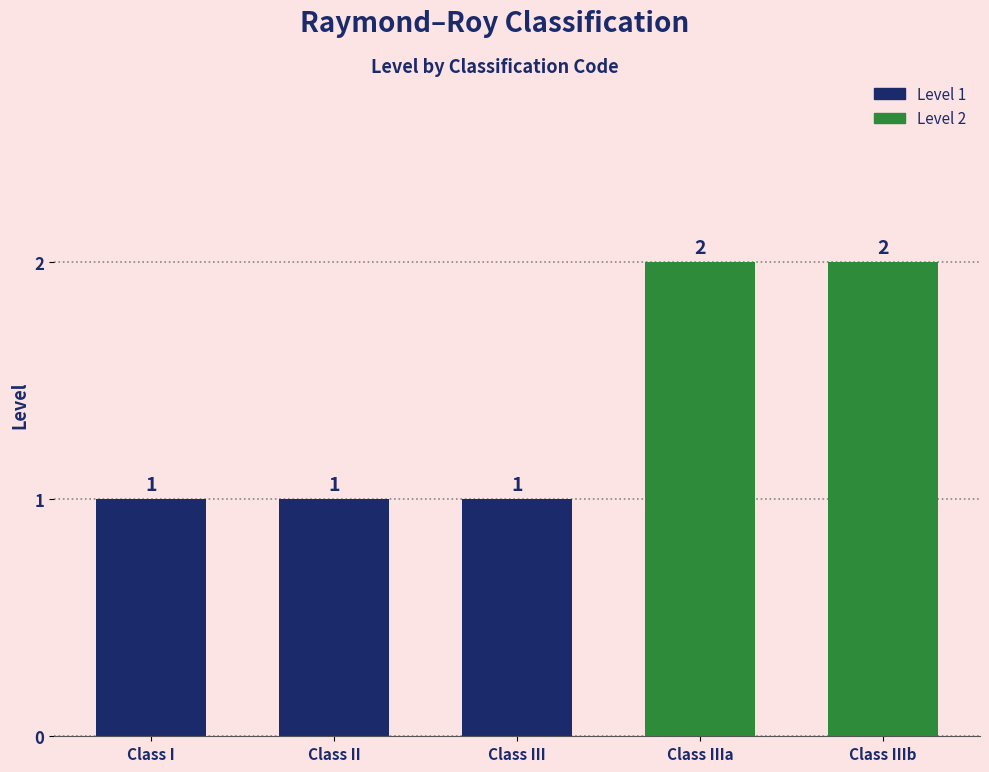

What position from the left is Class IIIb?

5